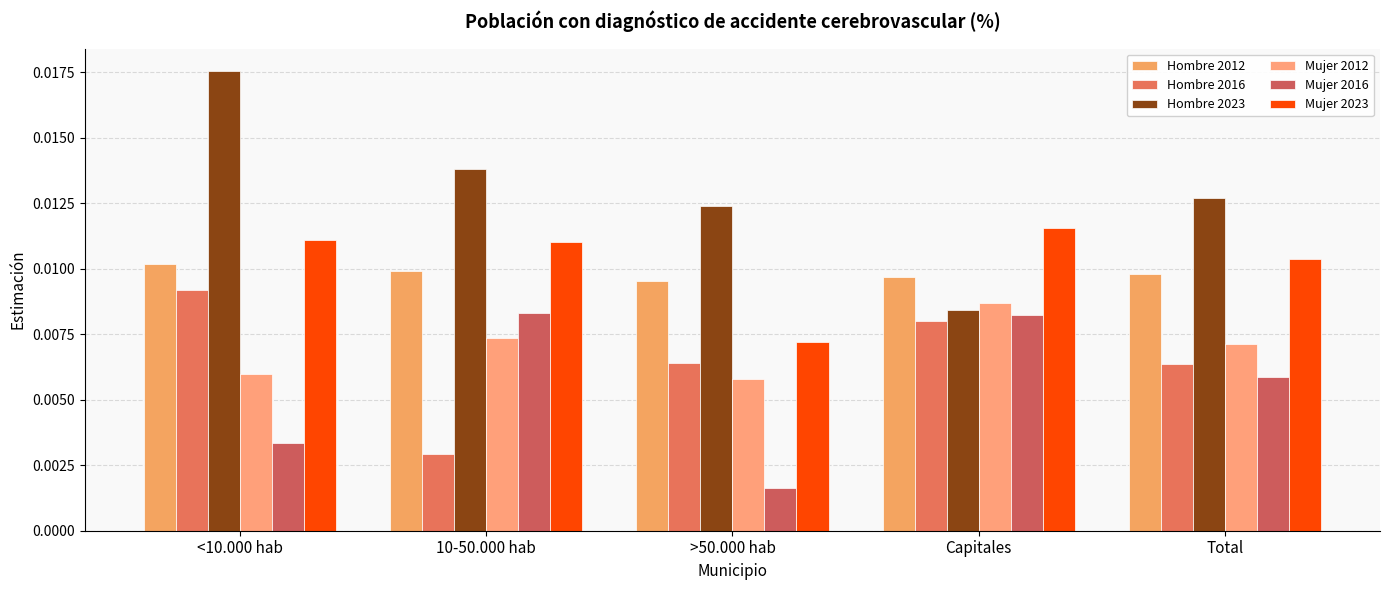

Which series has the largest total across all categories?

Hombre 2023